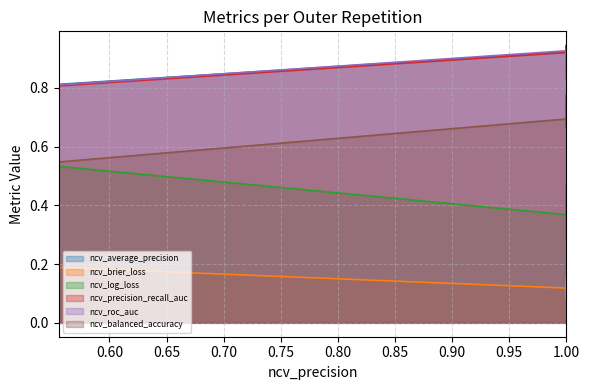

How many data points does each series have?

10